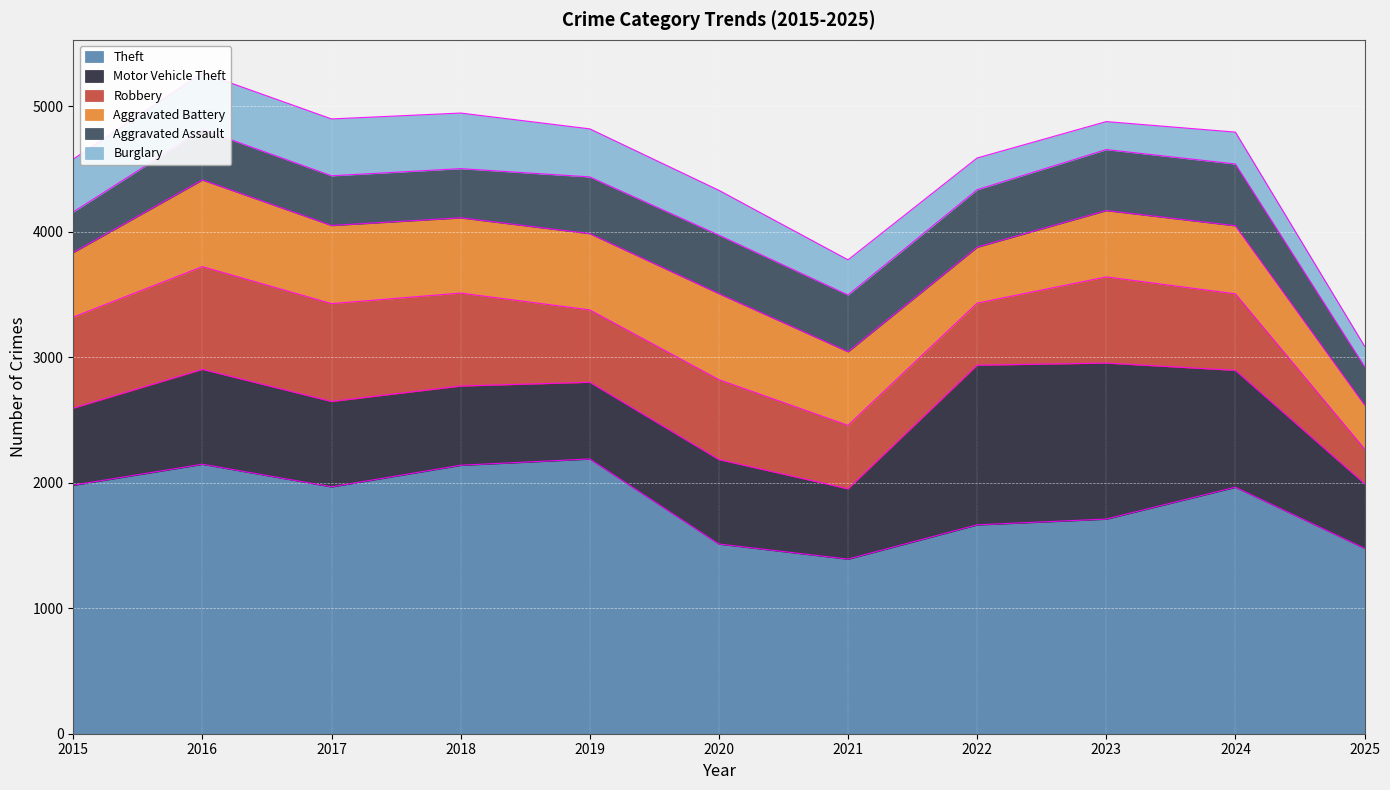

What is the value of the Burglary point at the 10th from the left?

254